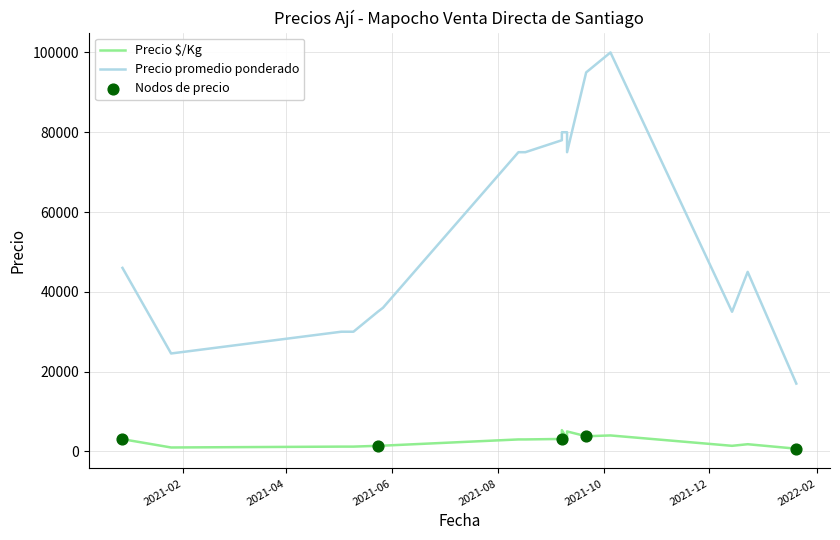

What are all the series names shown in the legend?

Precio $/Kg, Precio promedio ponderado